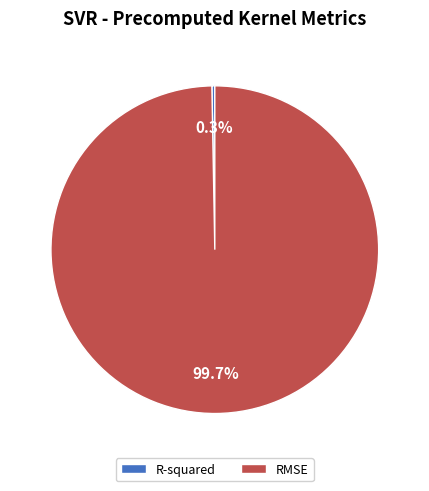

What percentage is NOT represented by RMSE?

0.3%